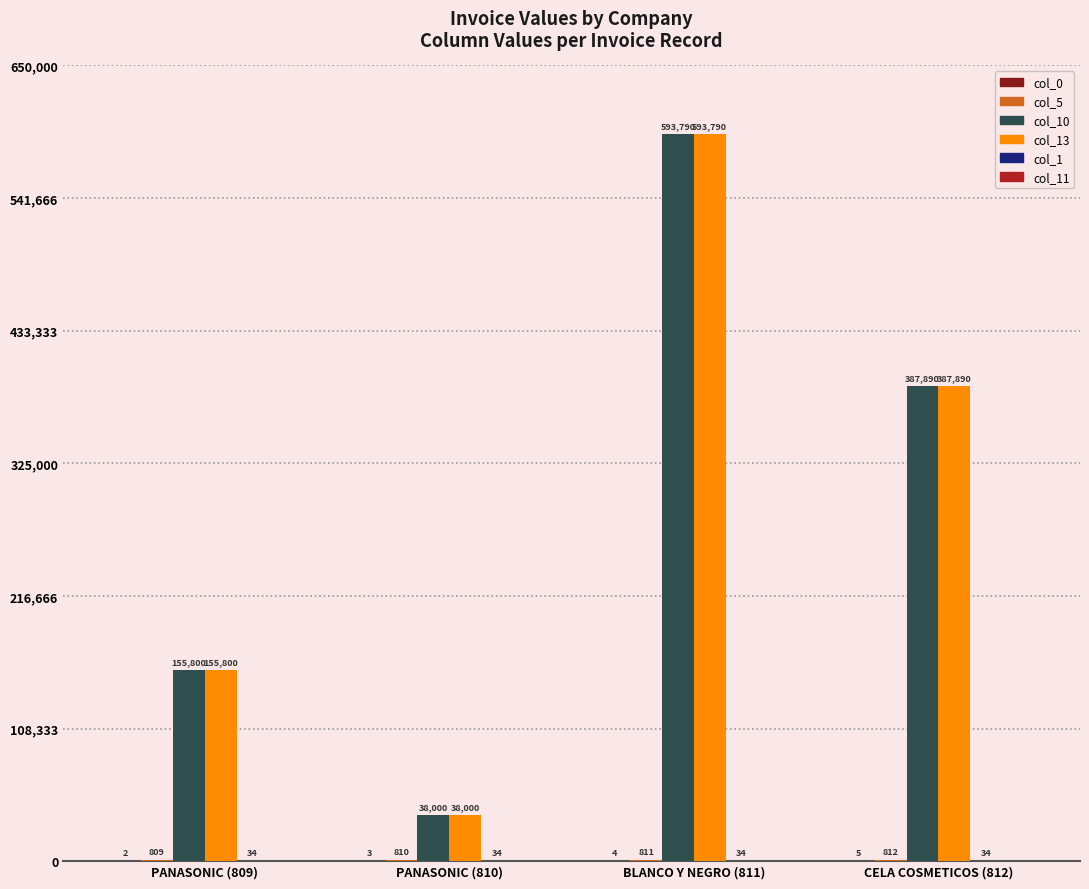

Which category has the highest value across all series?

BLANCO Y NEGRO (811)